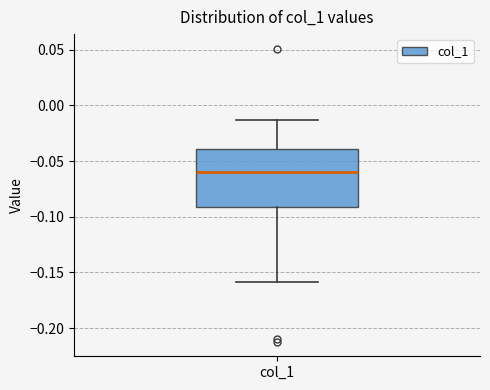

Where is the upper edge of the box for col_1 on the y-axis? The values are not printed on the chart, so give them approximately, as read against the axis.

-0.040